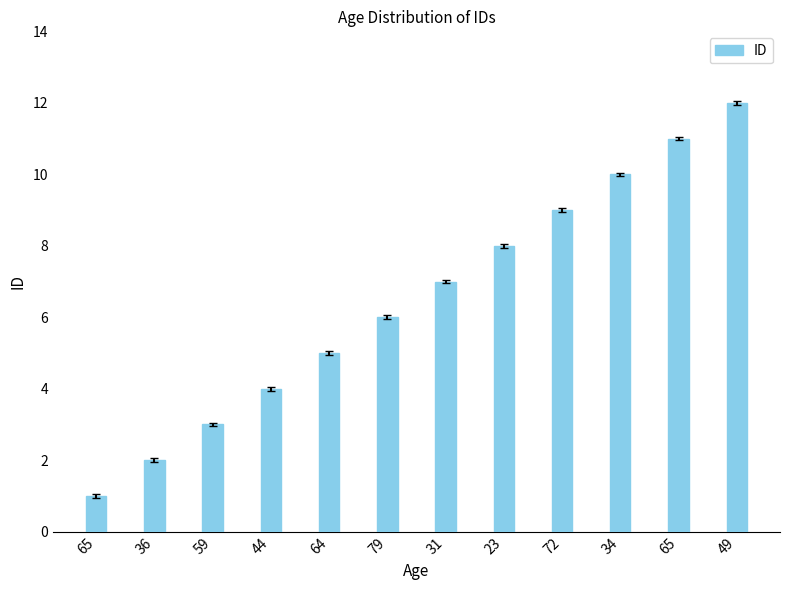

Reading right to left, list all the values displayed in this chart.

49=12	65=11	34=10	72=9	23=8	31=7	79=6	64=5	44=4	59=3	36=2	65=1